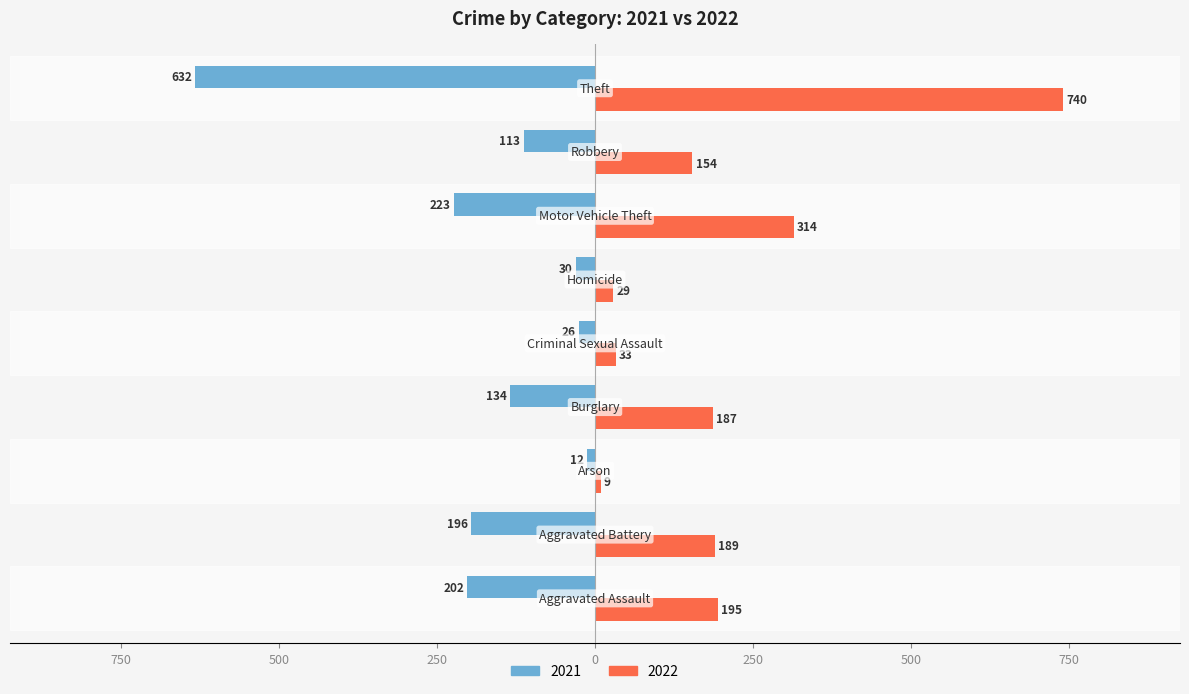

Rank the series by their average value, from highest to lowest.

2022, 2021